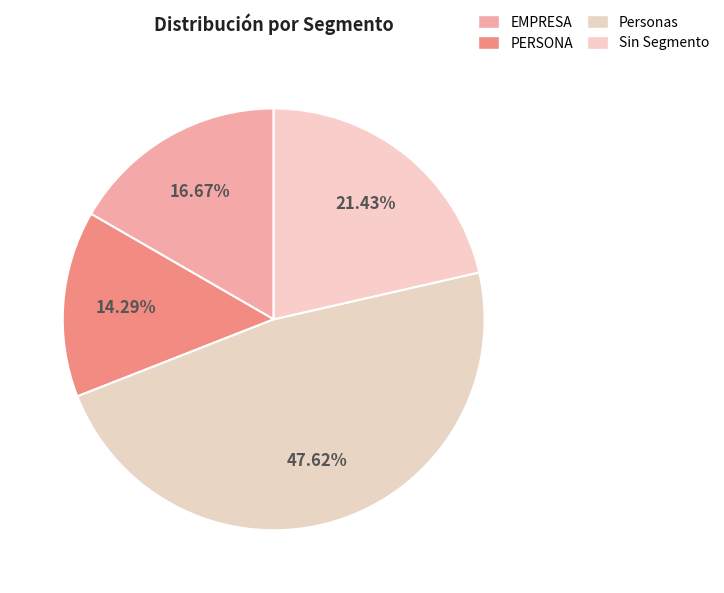

How many segments does this pie chart have?

4